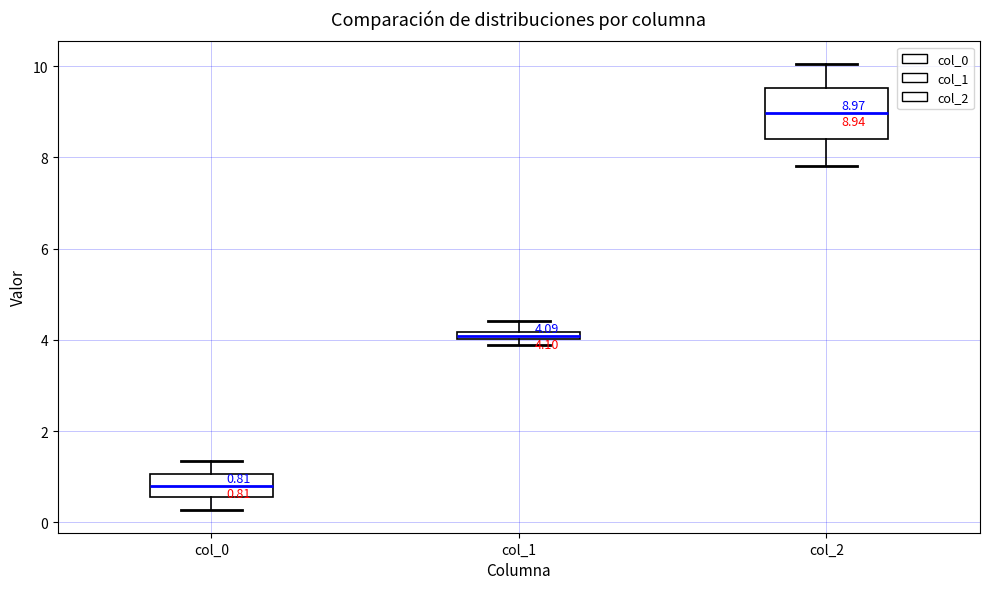

Comparing the boxes themselves (not the whiskers), which one is the tallest?

col_2